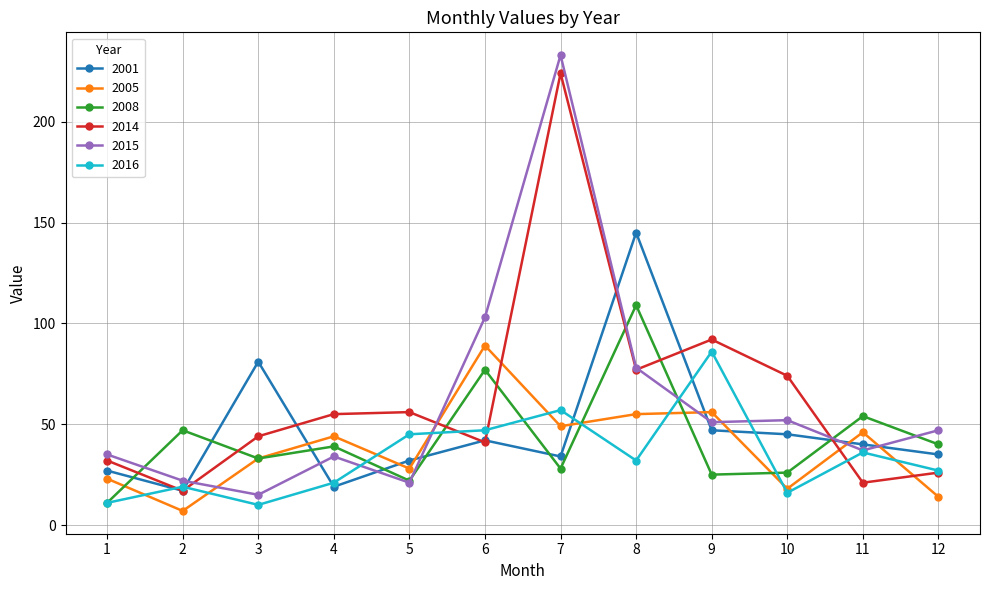

Reading left to right, list all the values displayed in this chart.

2001: 1=27	2=17	3=81	4=19	5=32	6=42	7=34	8=145	9=47	10=45	11=40	12=35
2005: 1=23	2=7	3=33	4=44	5=28	6=89	7=49	8=55	9=56	10=18	11=46	12=14
2008: 1=11	2=47	3=33	4=39	5=22	6=77	7=28	8=109	9=25	10=26	11=54	12=40
2014: 1=32	2=17	3=44	4=55	5=56	6=41	7=224	8=77	9=92	10=74	11=21	12=26
2015: 1=35	2=22	3=15	4=34	5=21	6=103	7=233	8=78	9=51	10=52	11=37	12=47
2016: 1=11	2=19	3=10	4=21	5=45	6=47	7=57	8=32	9=86	10=16	11=36	12=27